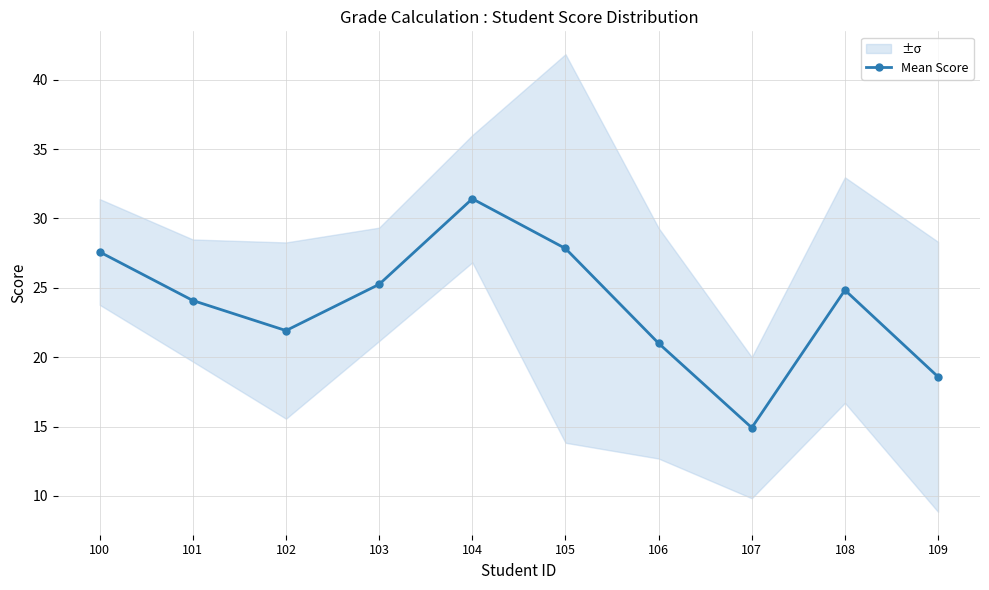

At which label is the value closest to 23?

101